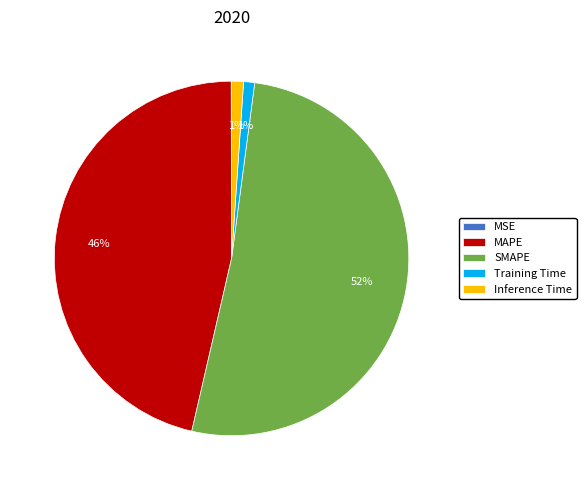

What percentage is the SMAPE slice, to the nearest percent?

52%